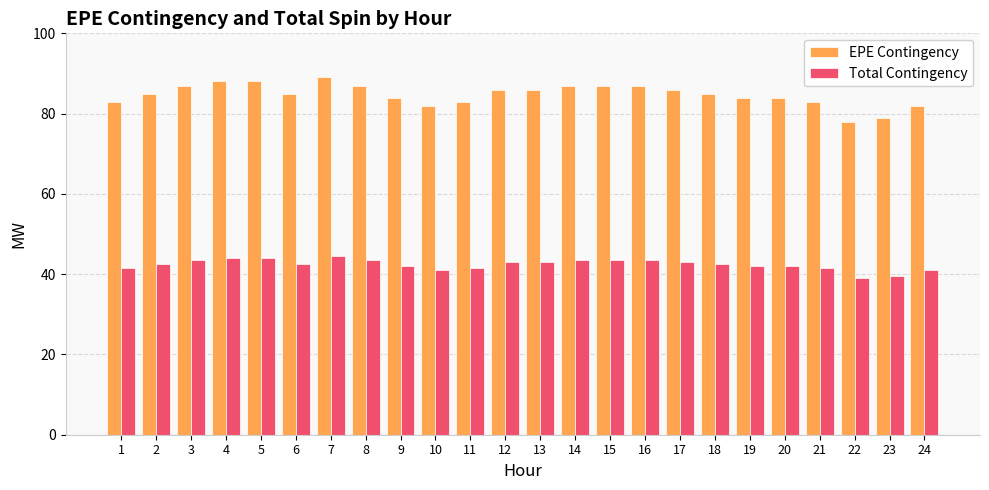

What is the difference between the EPE Contingency values at 6 and 7?

4.0